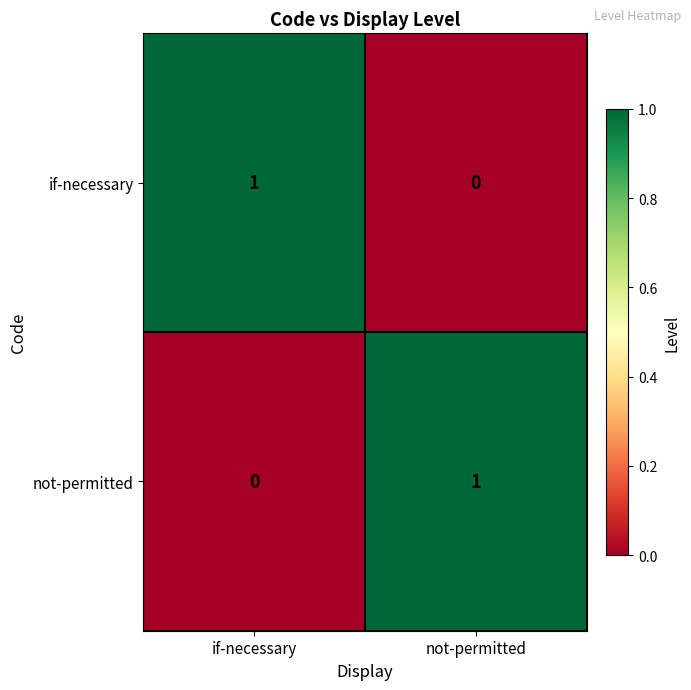

Reading left to right, list all the values displayed in this chart.

if-necessary: 1	0
not-permitted: 0	1